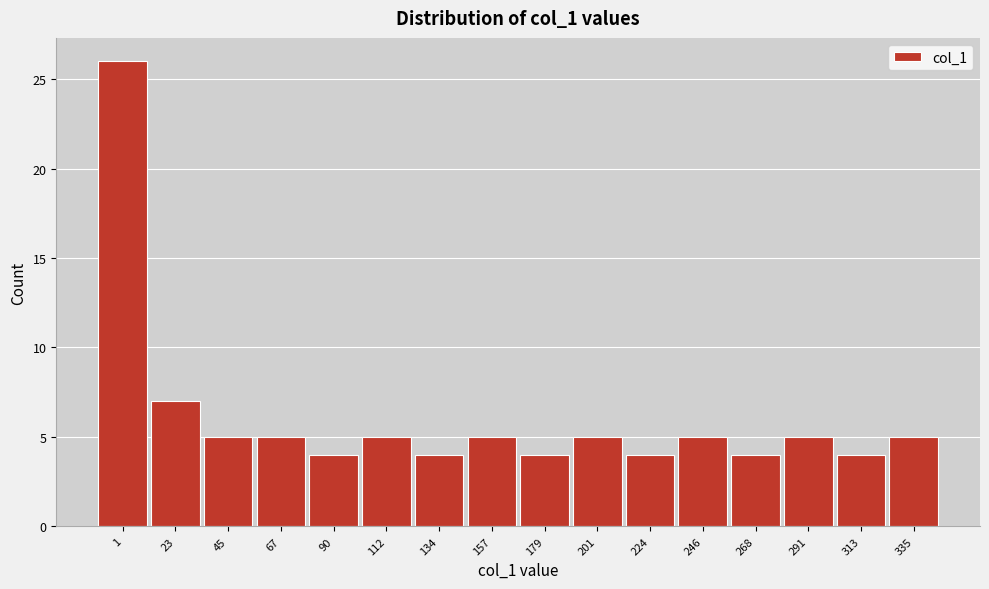

Reading left to right, extract all data points from this chart.

26	7	5	5	4	5	4	5	4	5	4	5	4	5	4	5